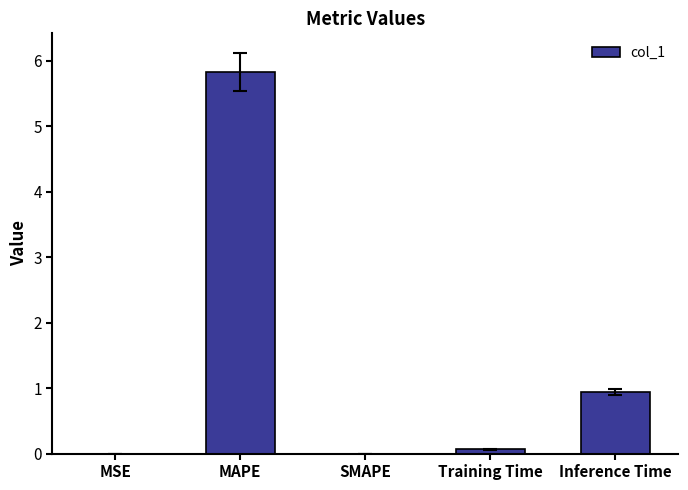

What is the greatest value displayed?

5.8